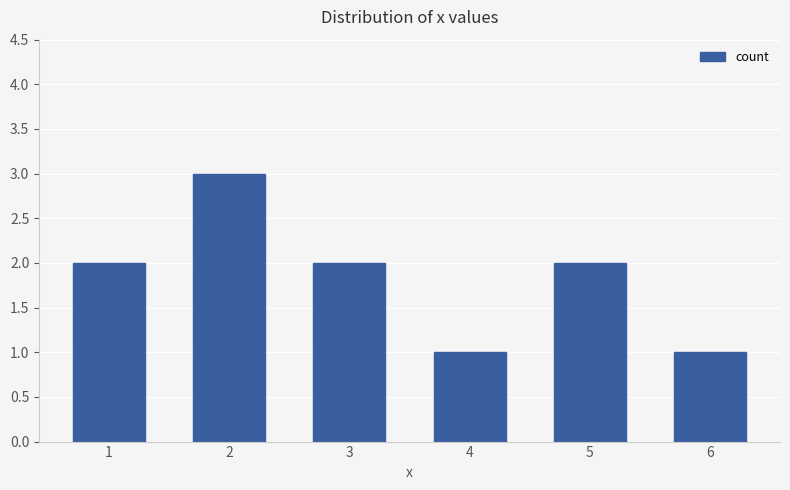

What is the sum of all values?

11